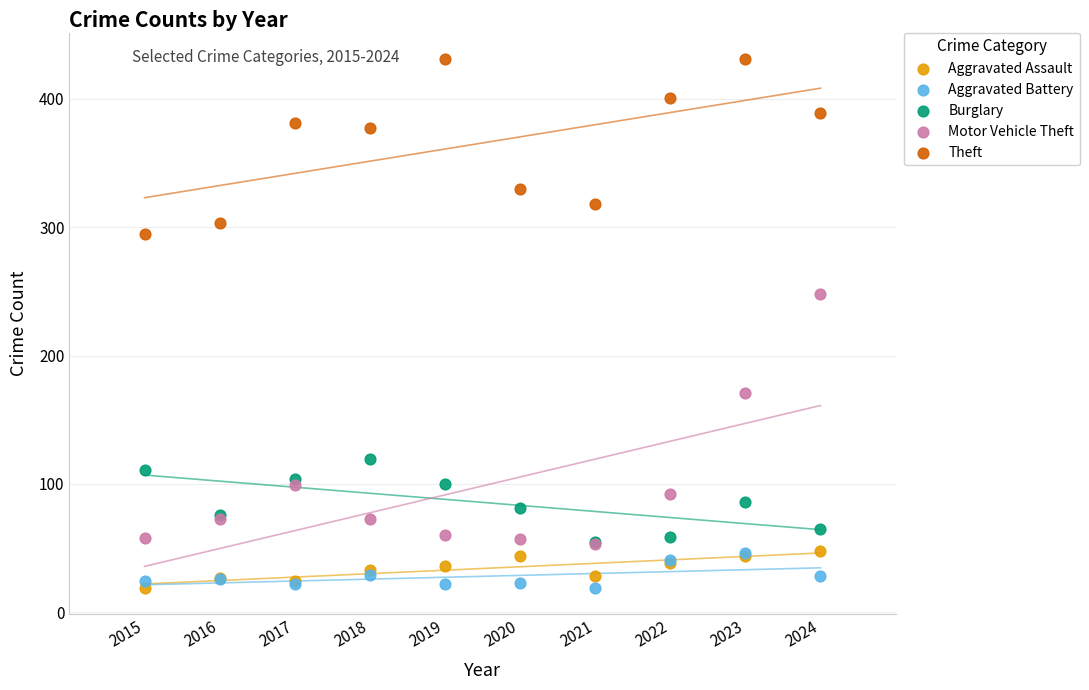

Across all series, what Y value is closest to 225?

248